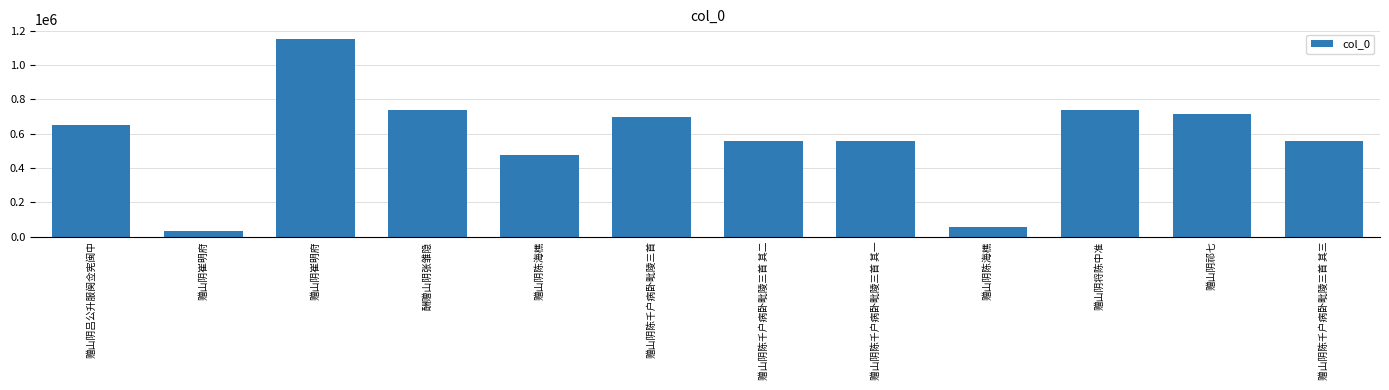

What is the sum of all values?

6911049